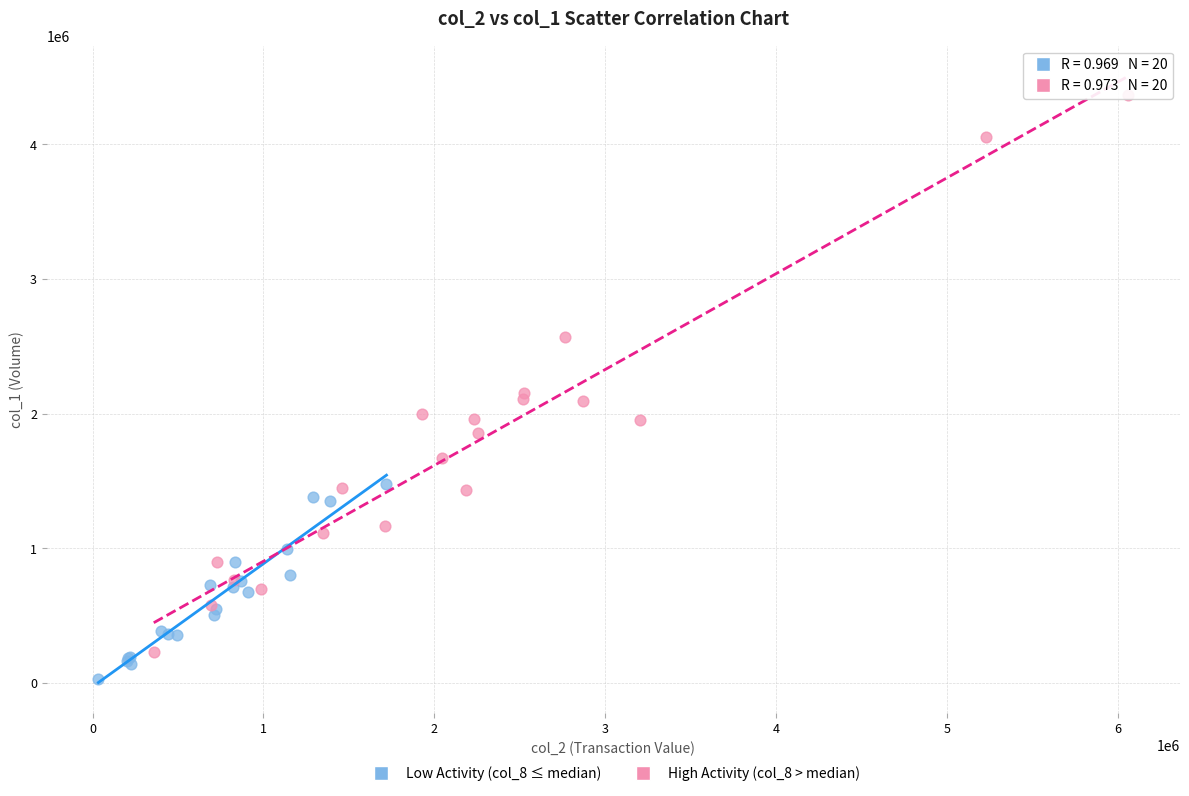

Which series reaches the maximum Y coordinate?

High Activity (col_8 > median)